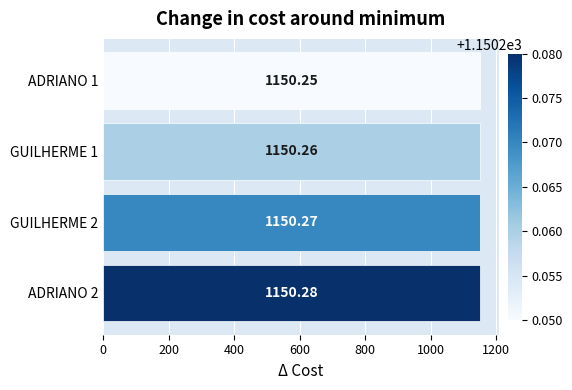

Between GUILHERME 2 and ADRIANO 2, which is larger?

ADRIANO 2